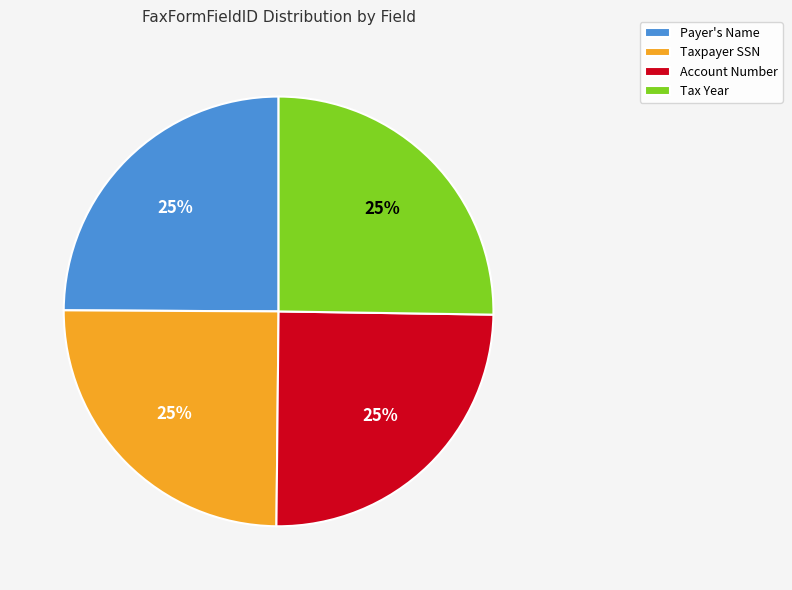

To the nearest percent, what is the combined percentage of Account Number and Taxpayer SSN?

50%